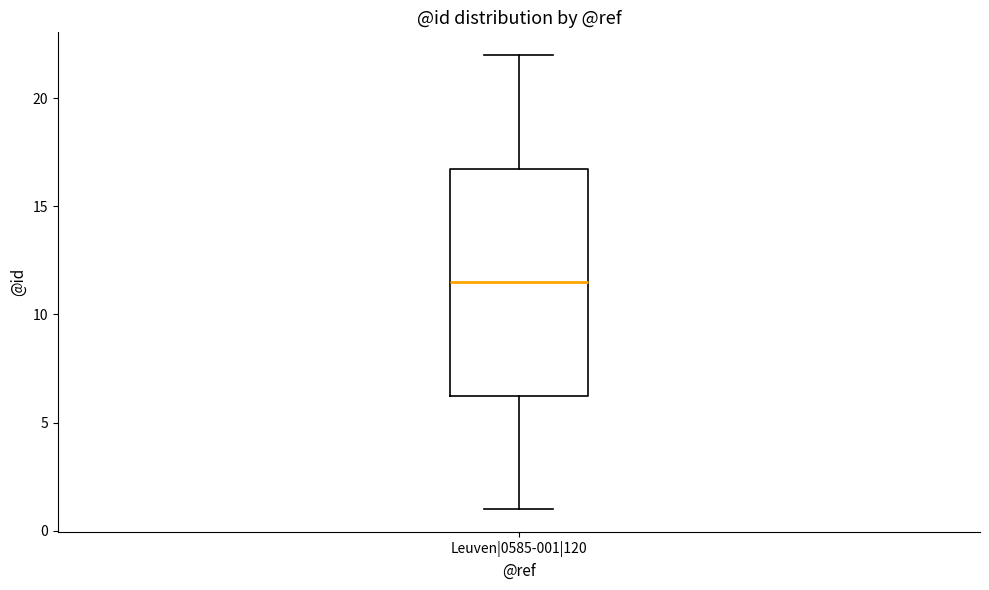

Transcribe this box plot: give where the median line is, the range the box spans, and where the two whiskers end, as read against the y-axis. The values are not printed on the chart, so give them approximately, as read against the axis.

median 11.5, box 6.5 to 17.0, whiskers 1.0 to 22.0